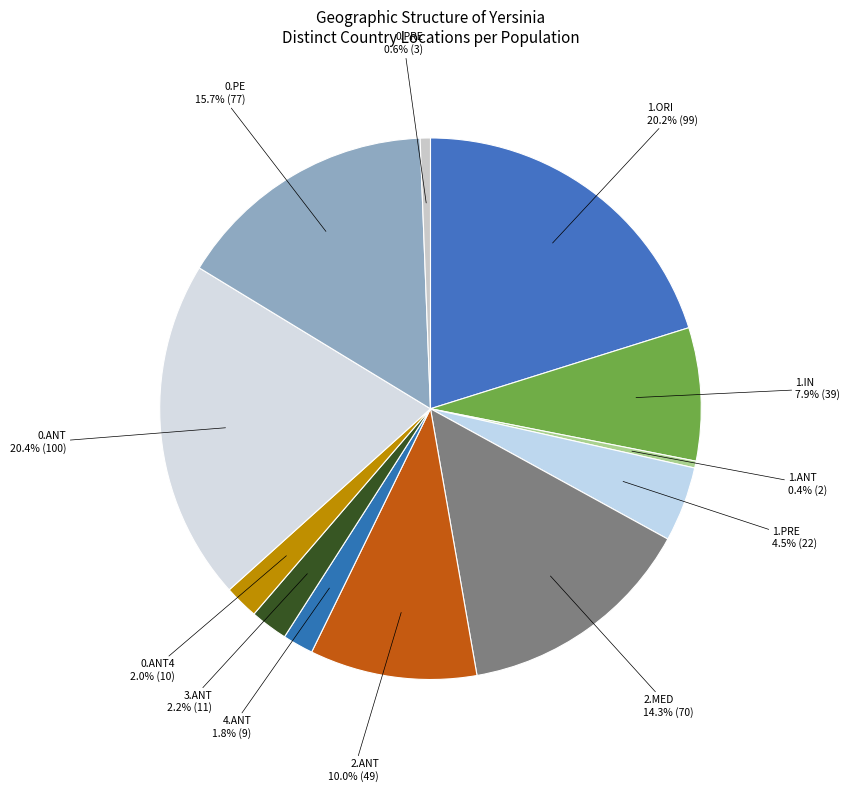

Is 3.ANT the majority of the pie?

No